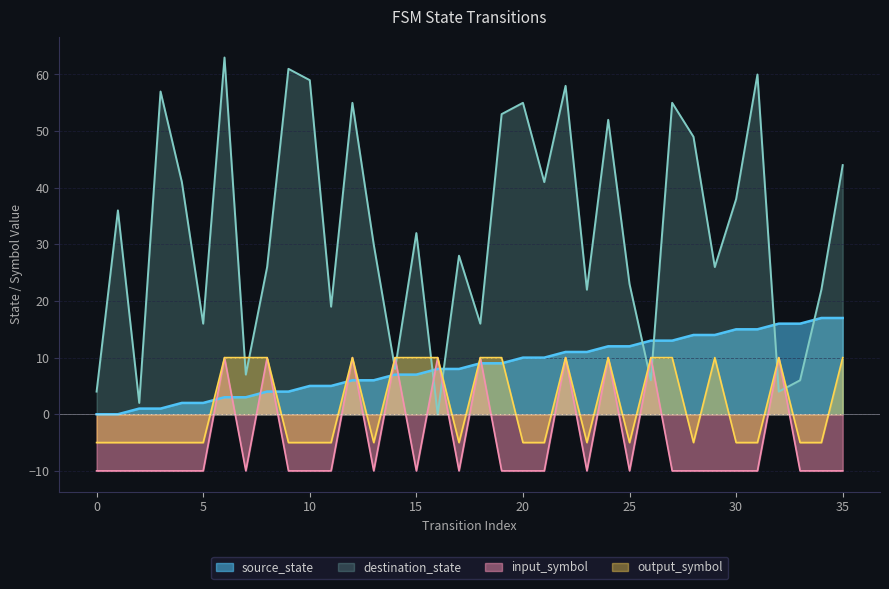

Is the value of input_symbol_a at 13 greater than the value of source_state at 21?

No